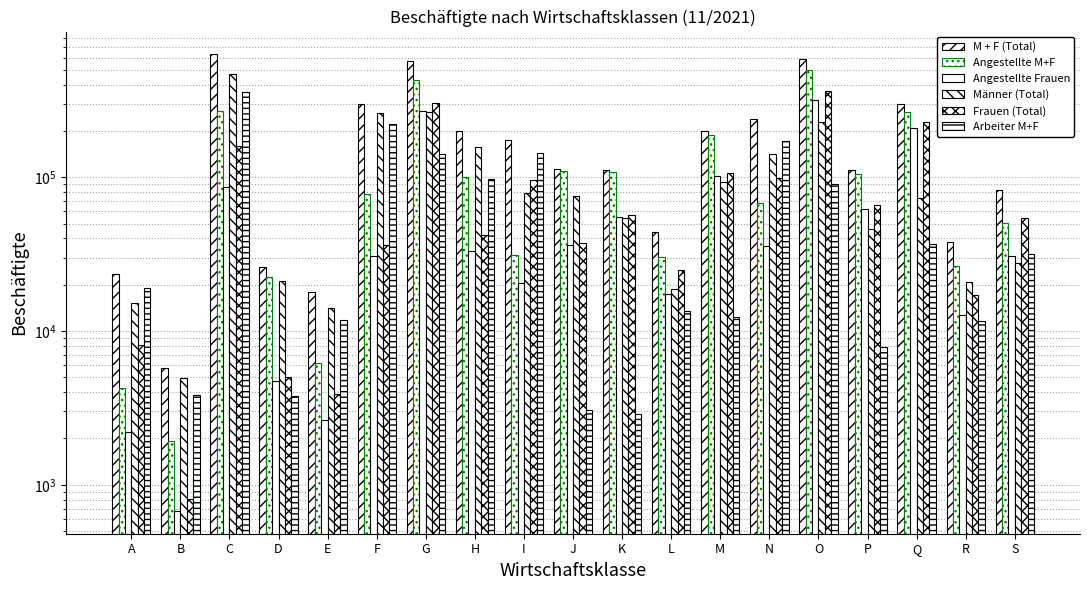

What is the total value across all series at F?

928508